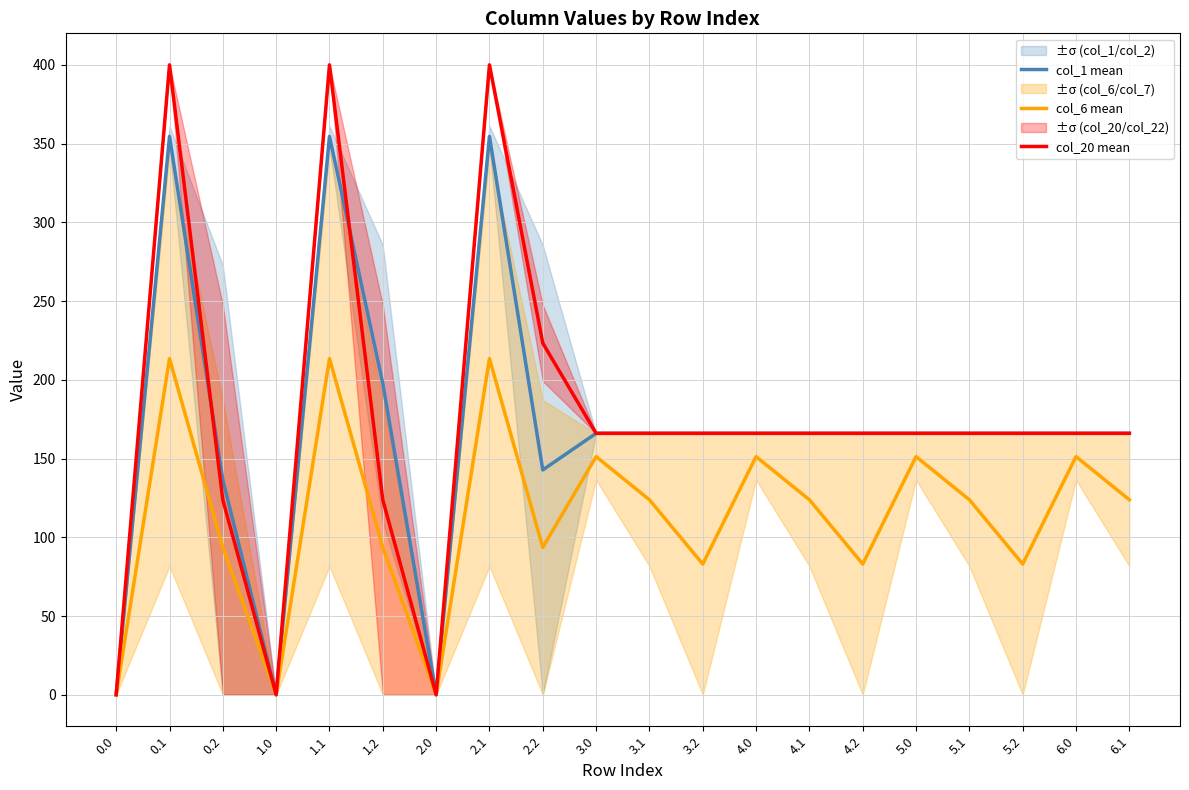

True or false: col_20 mean has more than 2 interior local peaks.

True